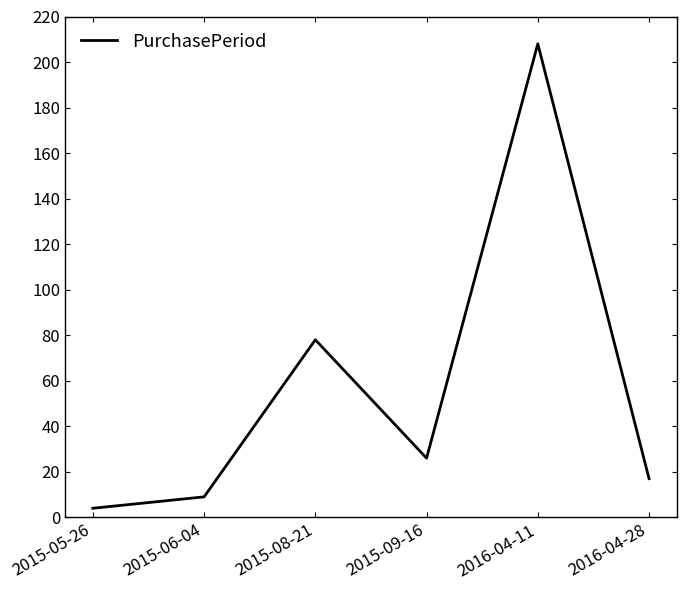

How many values are below 26?

3